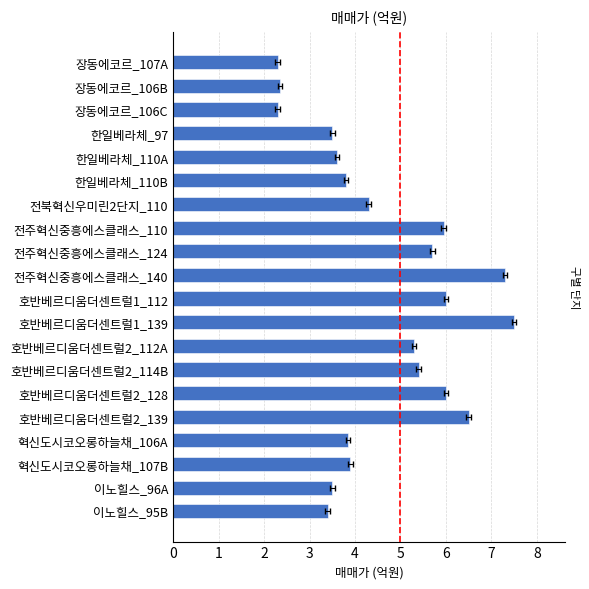

What is the value of the 5th bar from the left?

3.6